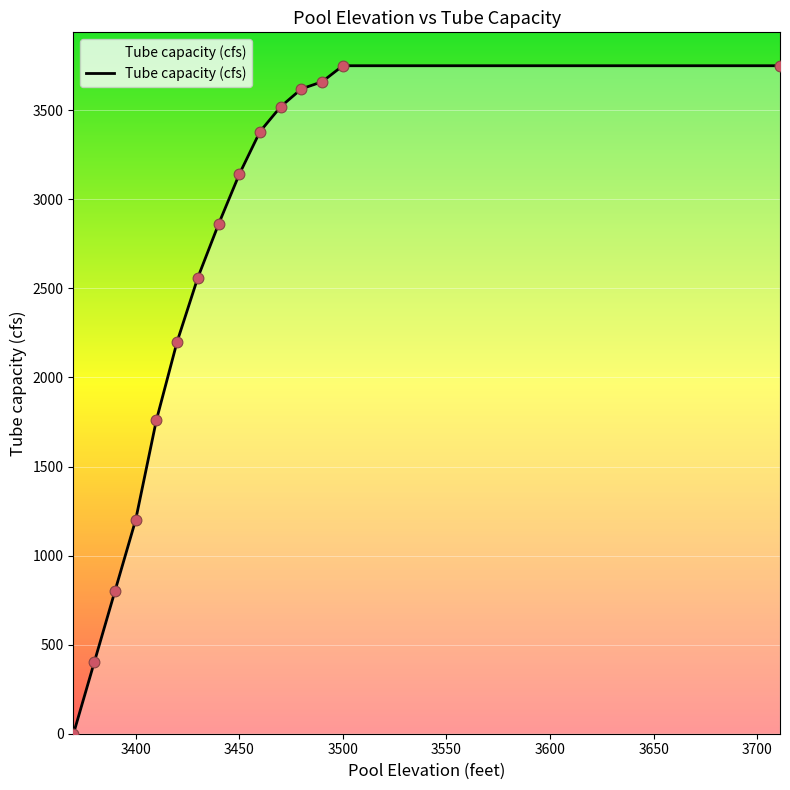

What is the greatest value displayed?

3750.0